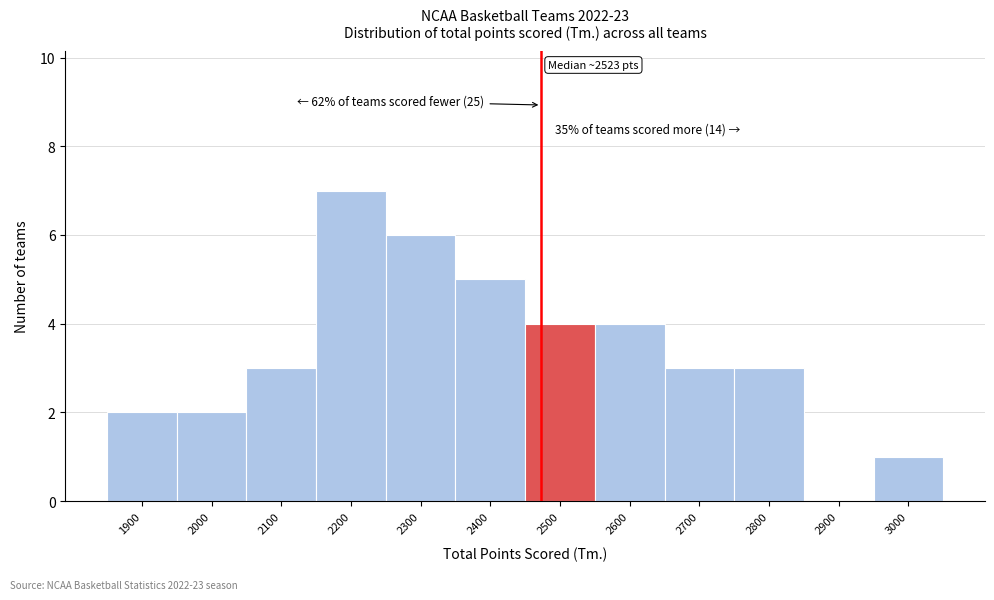

Reading left to right, list all the values displayed in this chart.

1900=2	2000=2	2100=3	2200=7	2300=6	2400=5	2500=4	2600=4	2700=3	2800=3	2900=0	3000=1